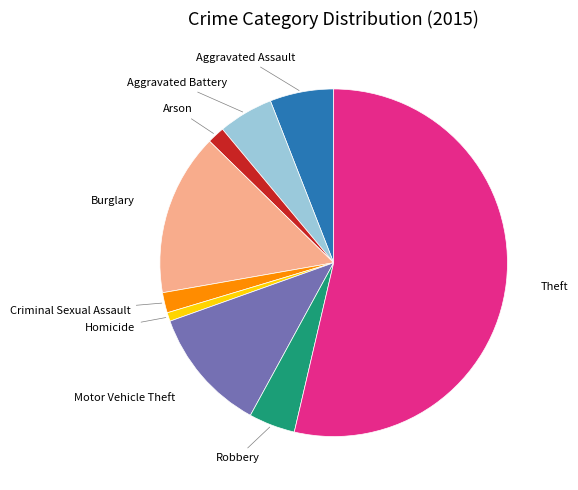

What is the ratio of the value at Burglary to the value at Theft?

0.3